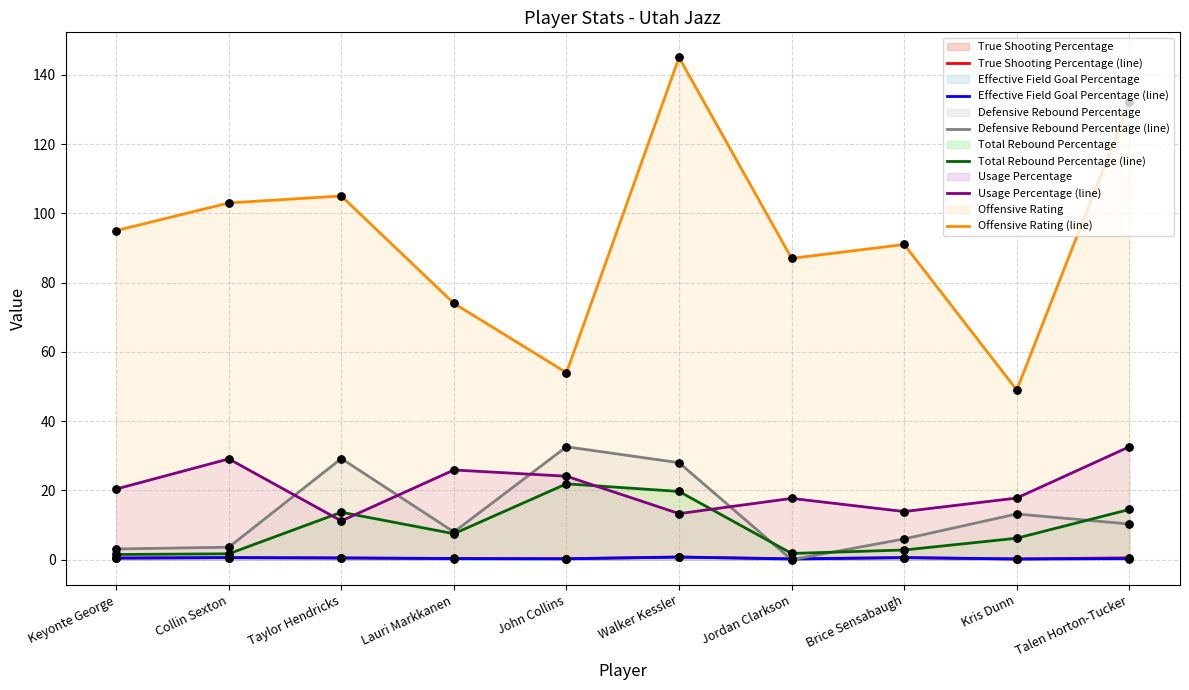

Which series contains the lowest Y value?

Defensive Rebound Percentage